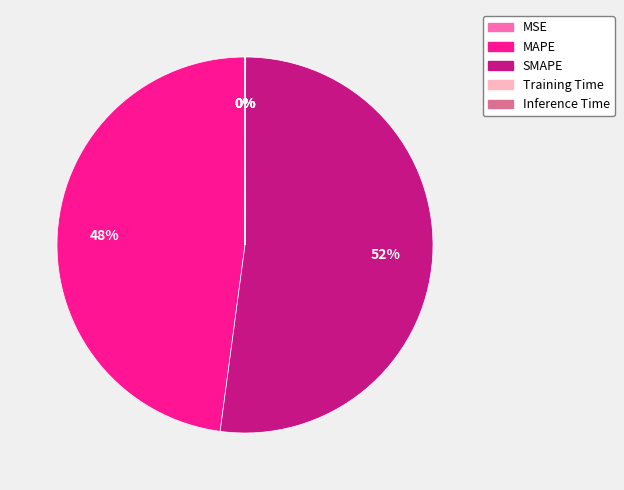

Does any single category account for the majority?

Yes